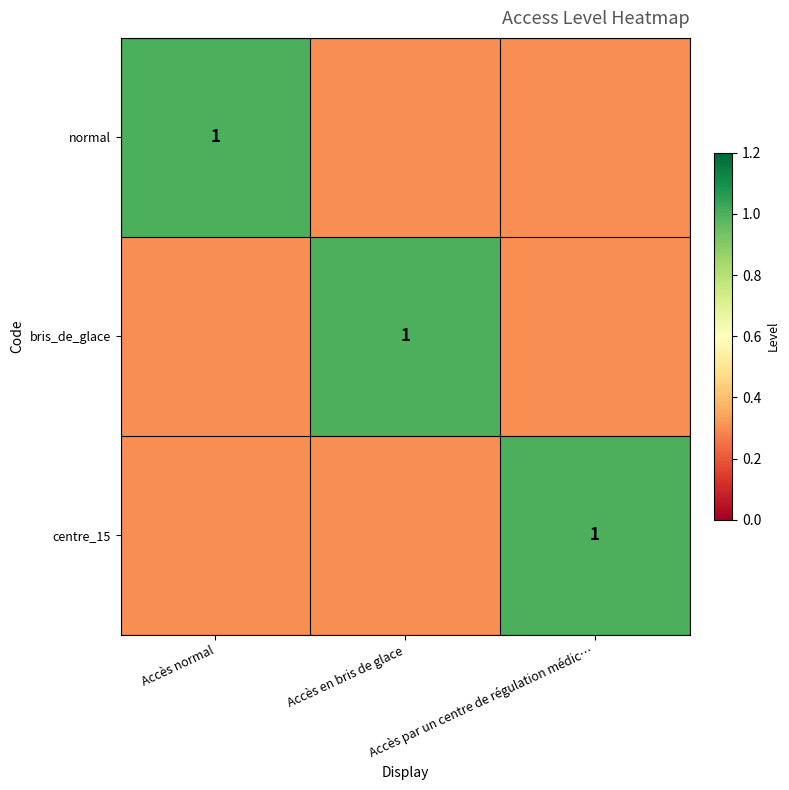

Which has a higher value, Accès normal or Accès par un centre de régulation médic…?

Accès normal